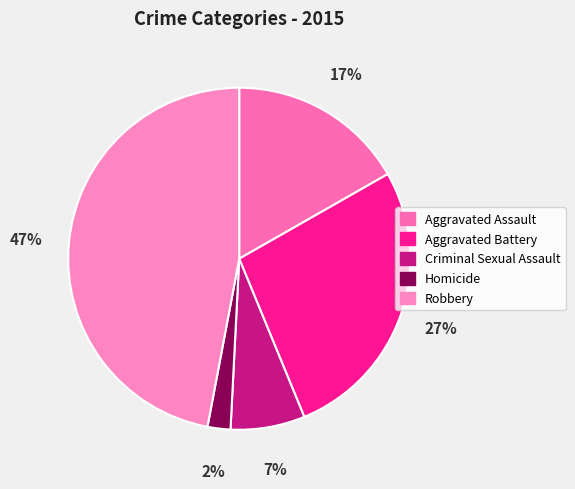

Which slice is the smallest?

Homicide